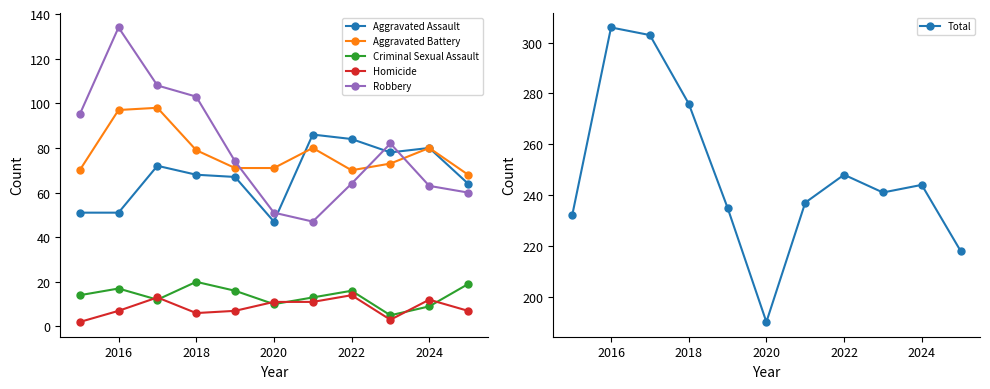

How many interior local peaks does the Total series have?

3